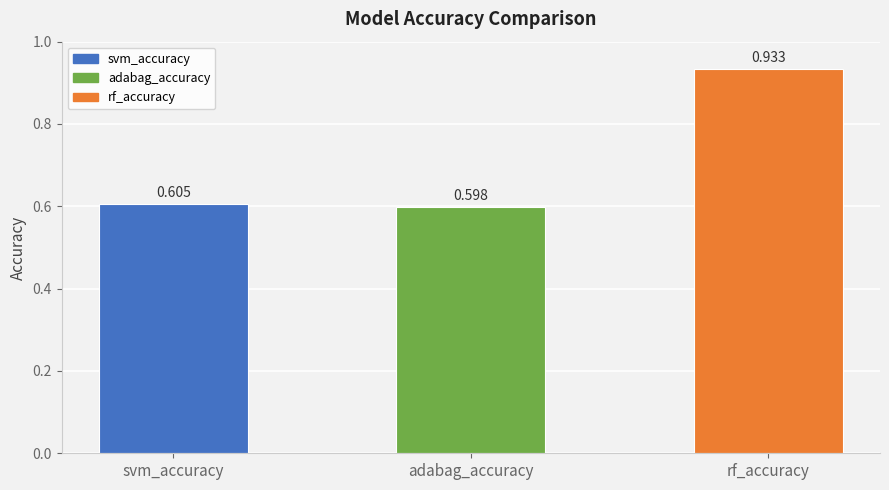

How many values are between 0 and 1?

3